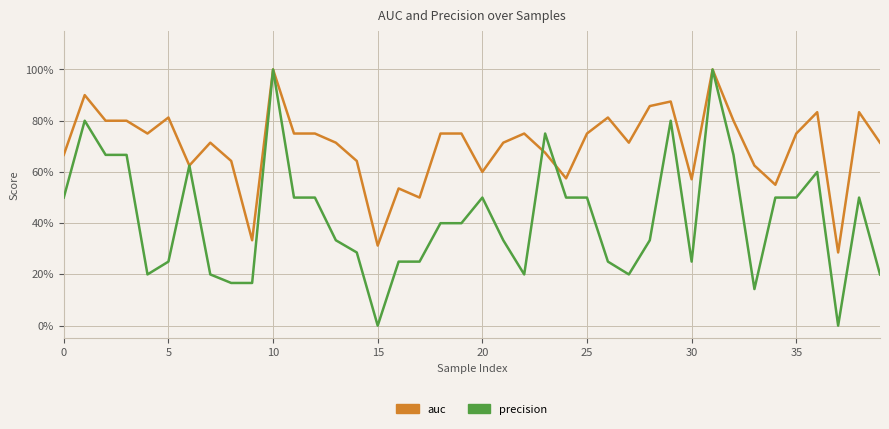

What is the average value of the precision series?

0.4